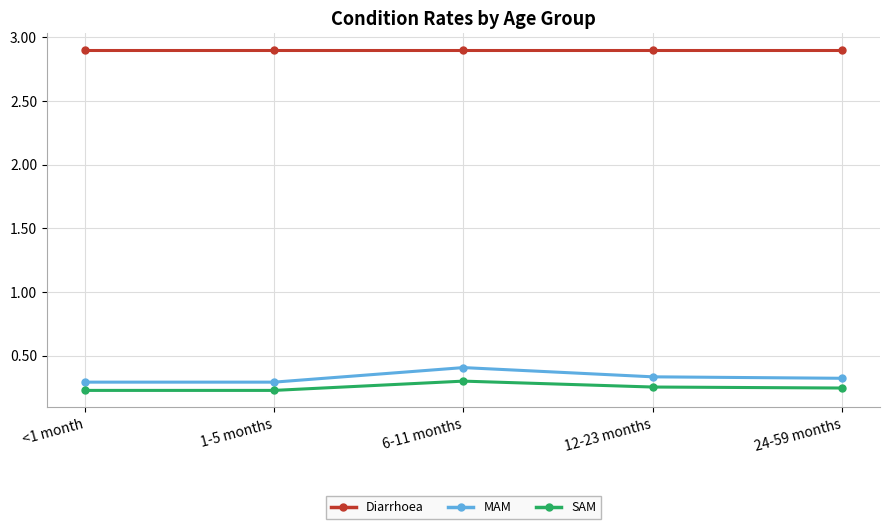

The value of MAM at 12-23 months is 0.6. True or false?

False